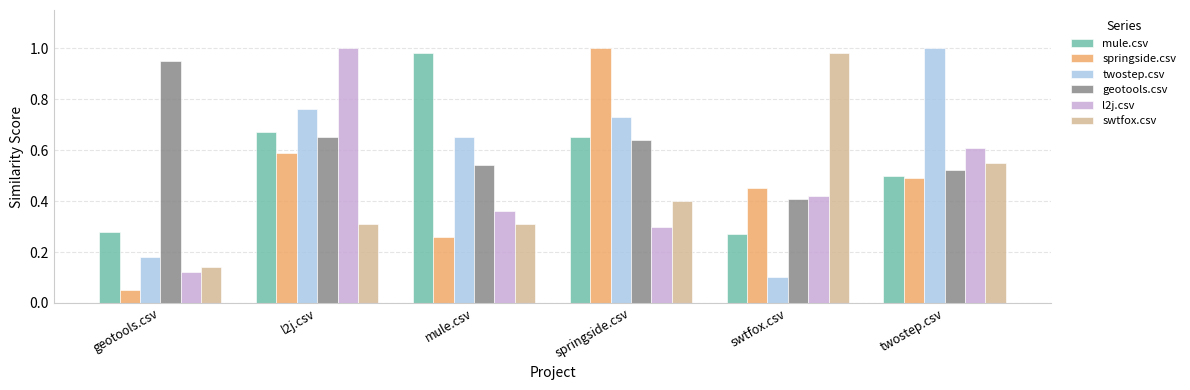

At which label is l2j.csv closest to 0?

geotools.csv